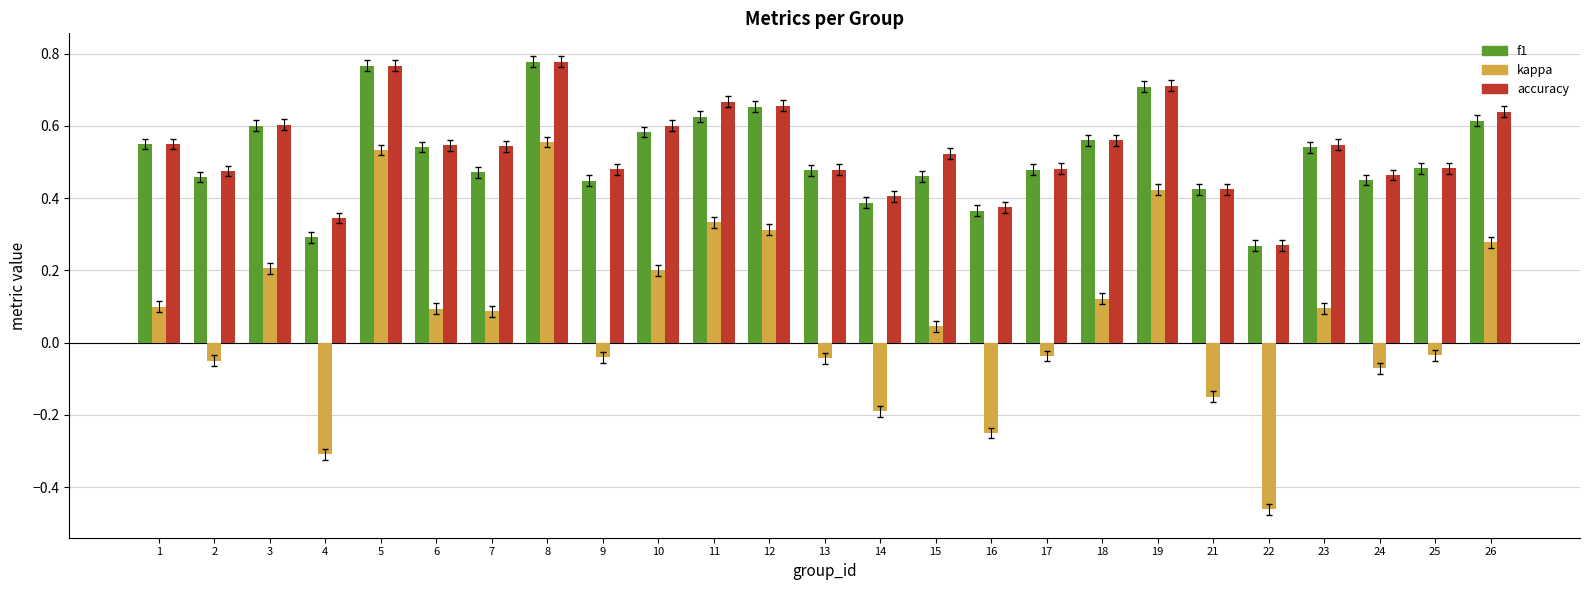

The value of kappa at 14 is -0.2. True or false?

True